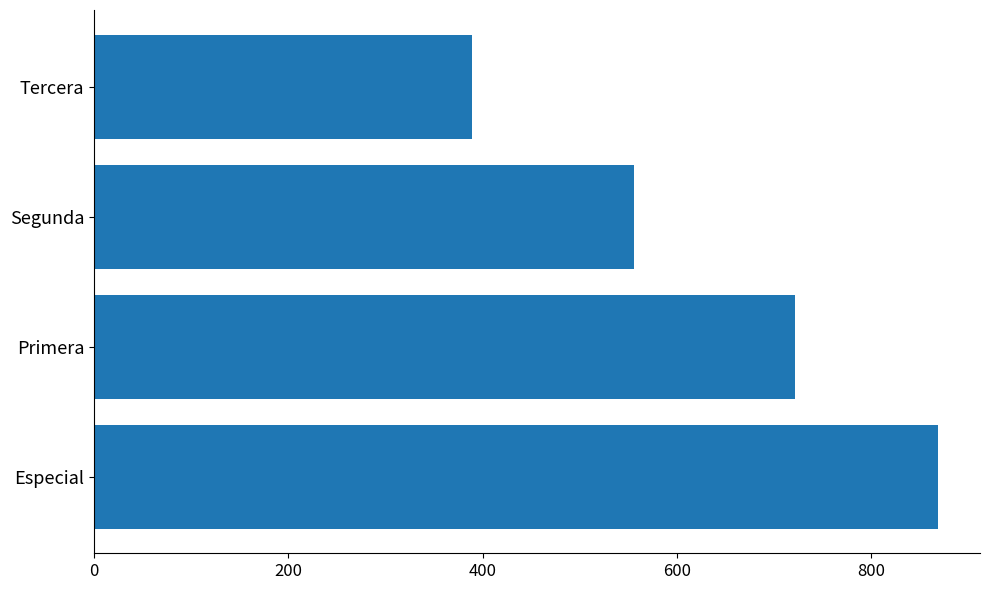

How many bars are there in total?

4